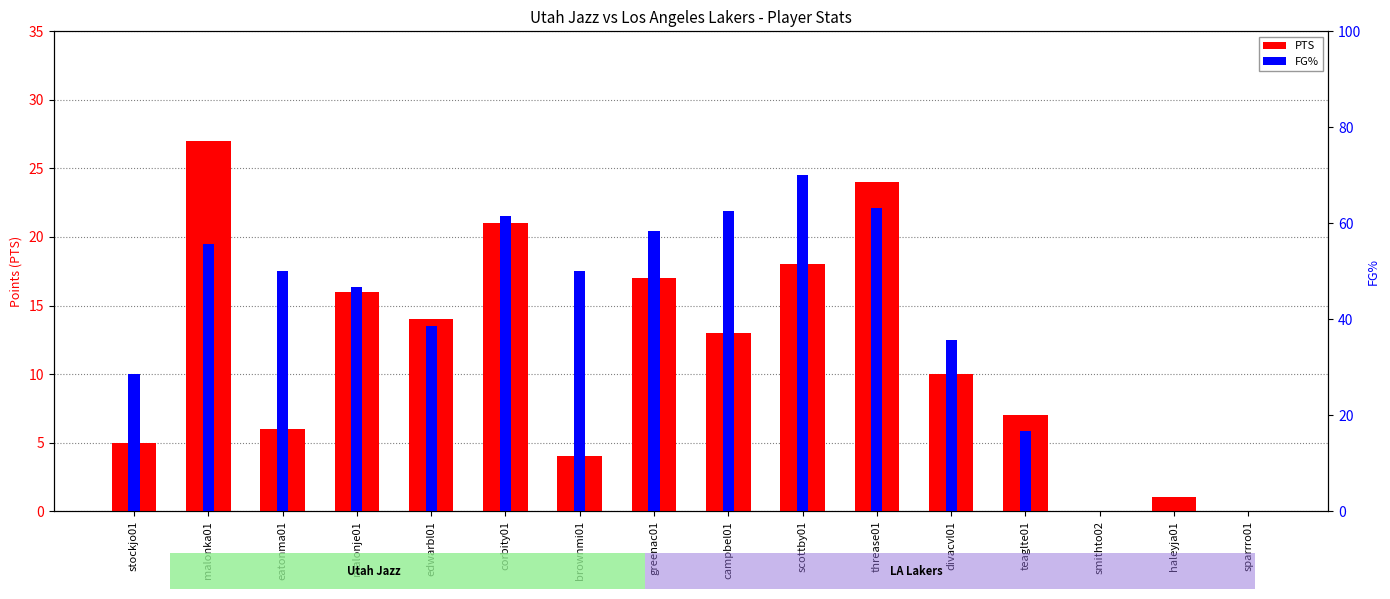

Rank the series at haleyja01 from highest to lowest value.

PTS, FG%